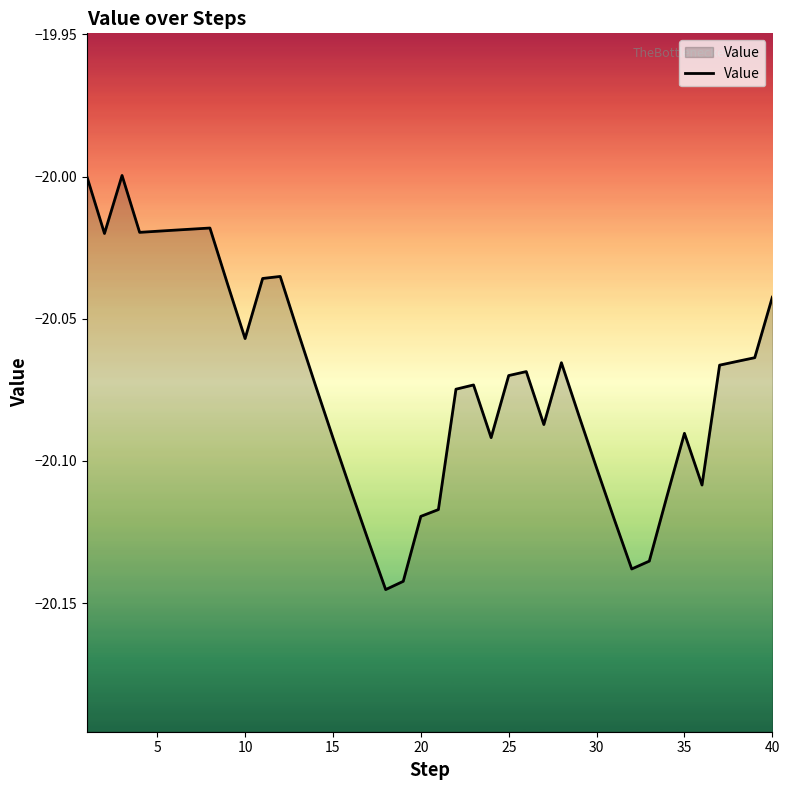

The value at 25 is -29.0. True or false?

False